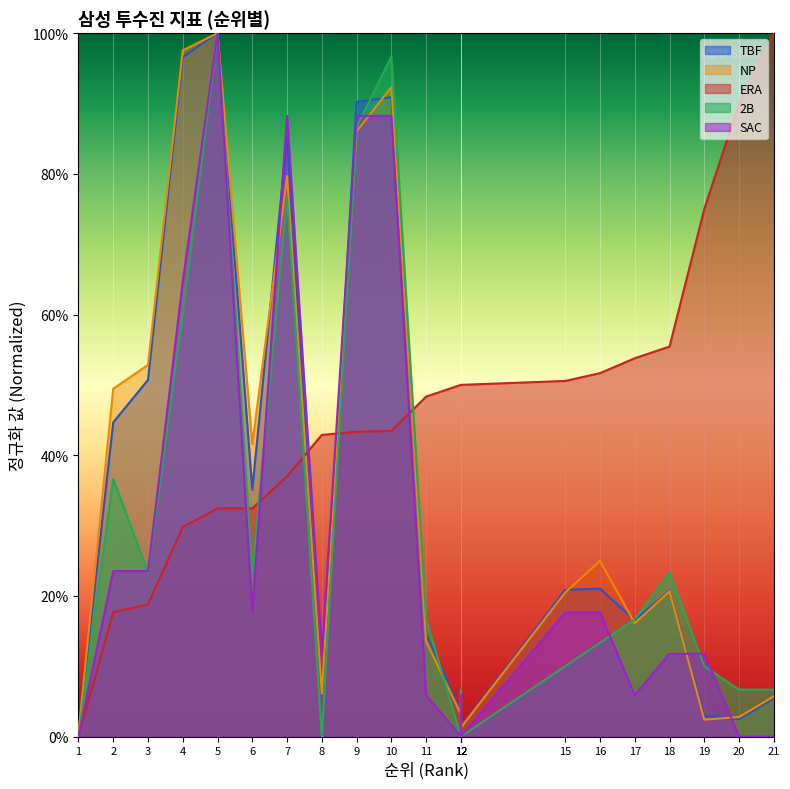

Where do 2B and ERA first cross each other?

5 and 6